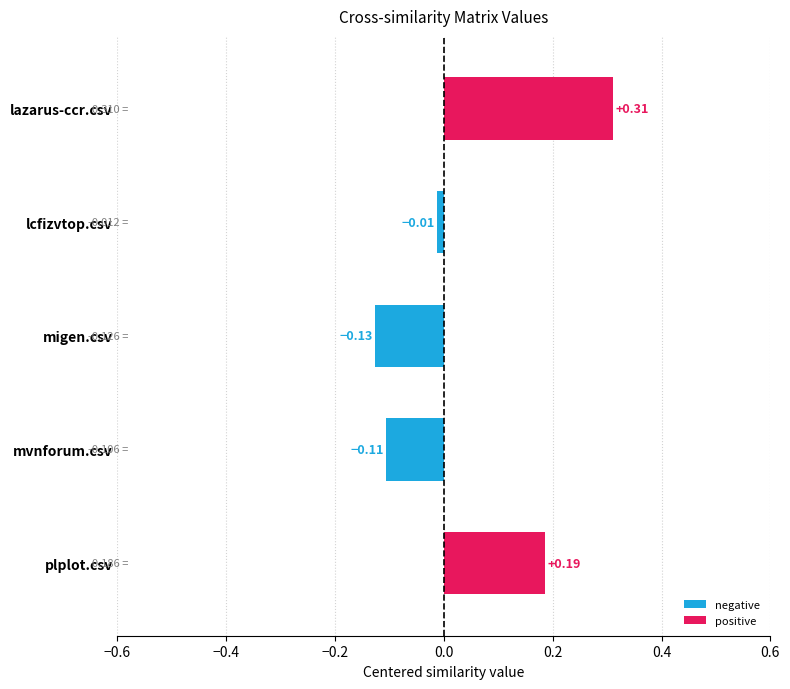

Where is the data nearest to the value 0?

lcfizvtop.csv